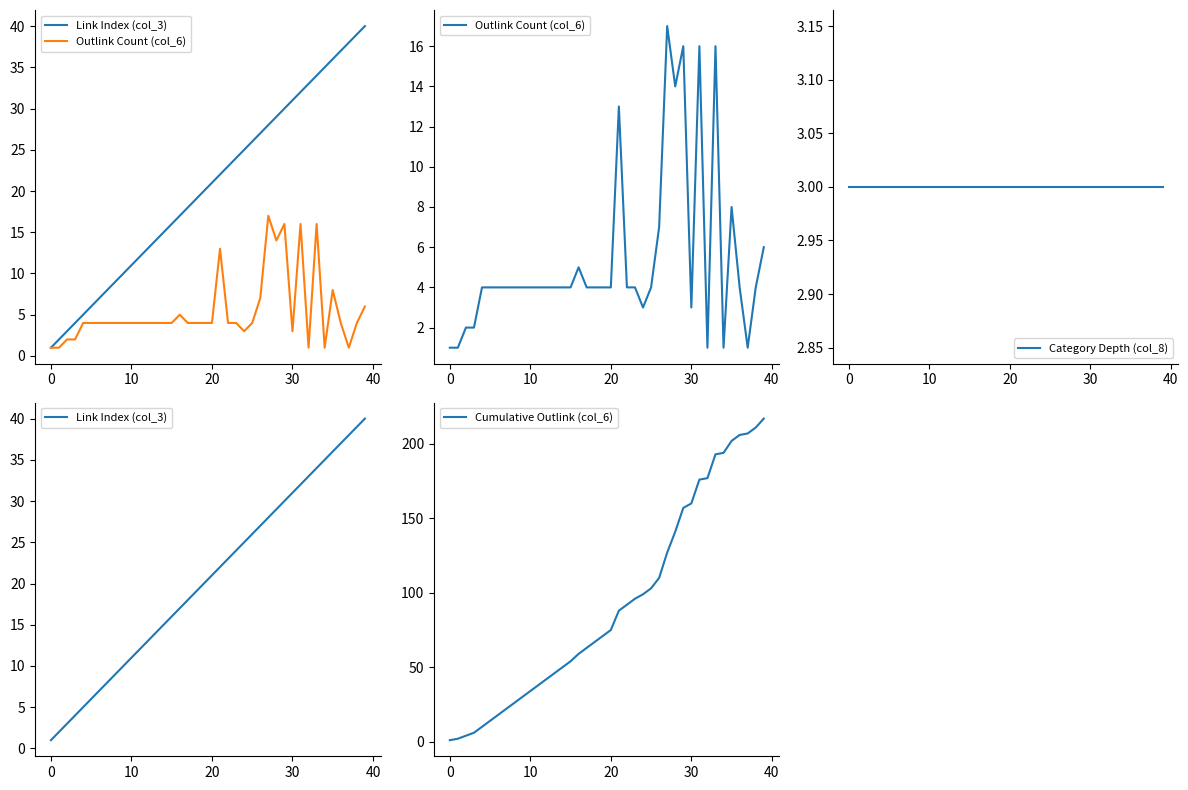

At 21, list the series in order from largest to smallest.

Cumulative Outlink (col_6), Link Index (col_3), Outlink Count (col_6), Category Depth (col_8)